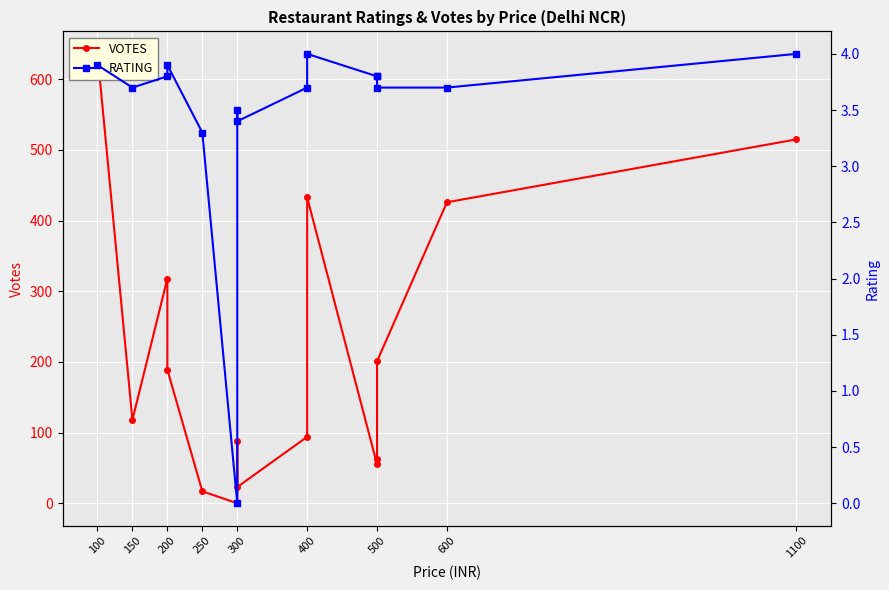

Is the value of RATING at 500 greater than the value of VOTES at 500?

No